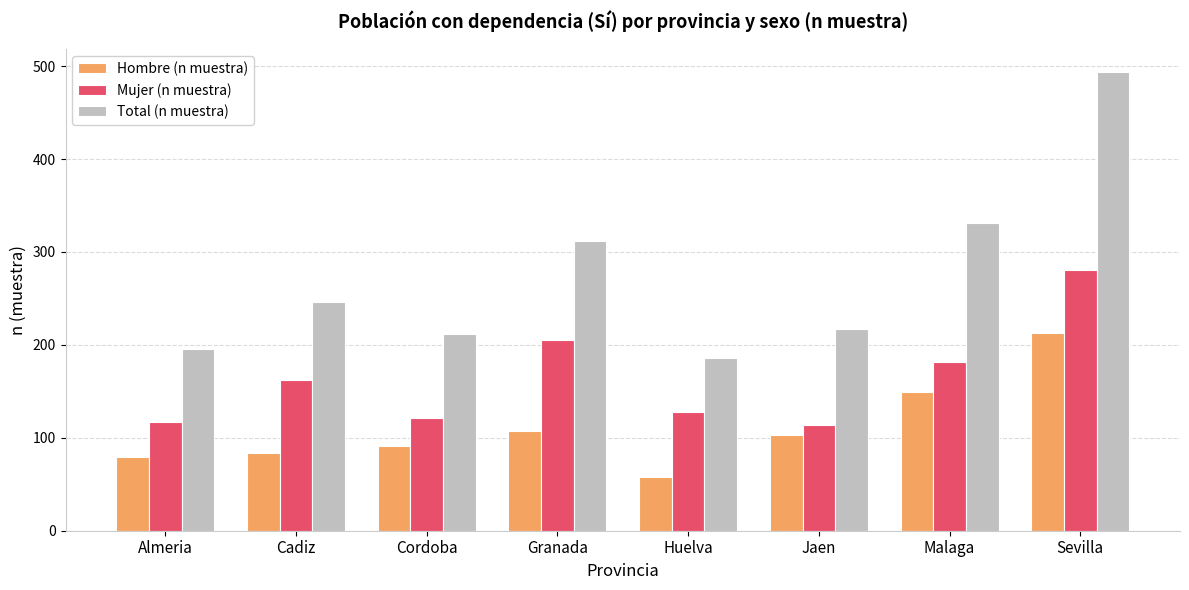

The Mujer (n muestra) series shows 119 at Malaga. True or false?

False